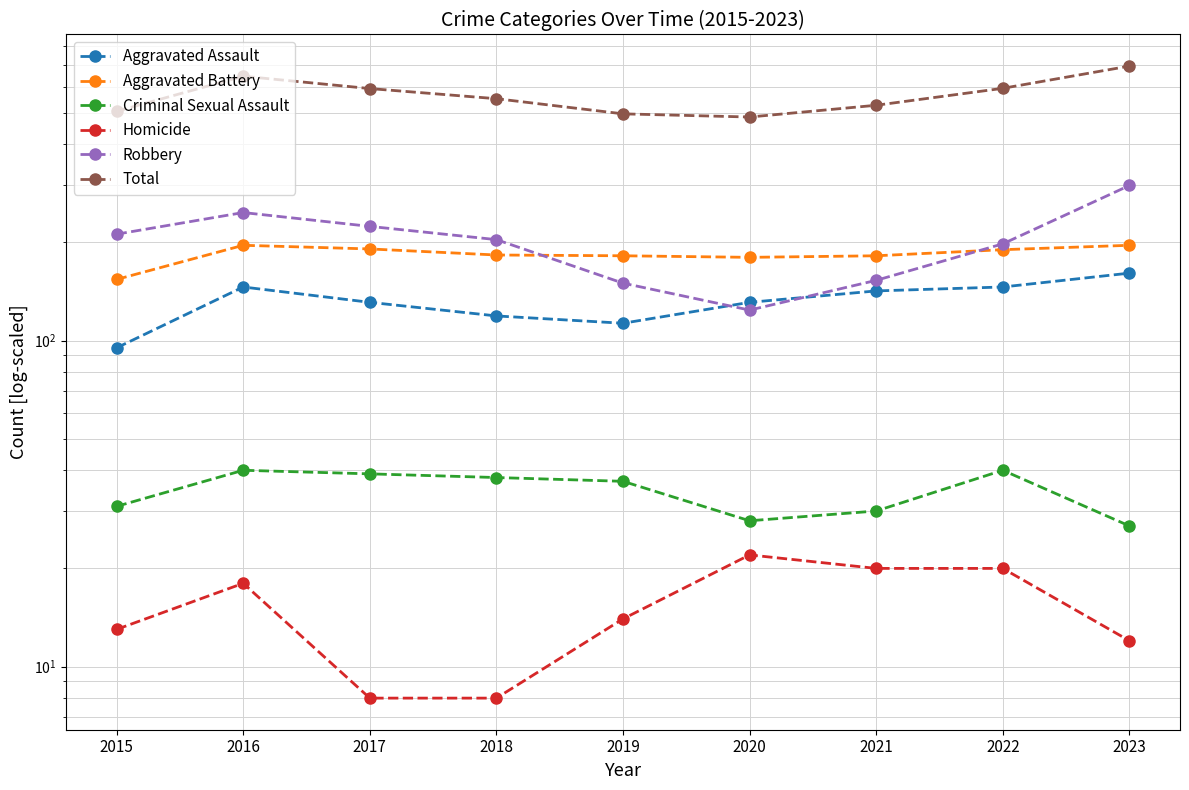

The Aggravated Assault series shows 191 at 2022. True or false?

False